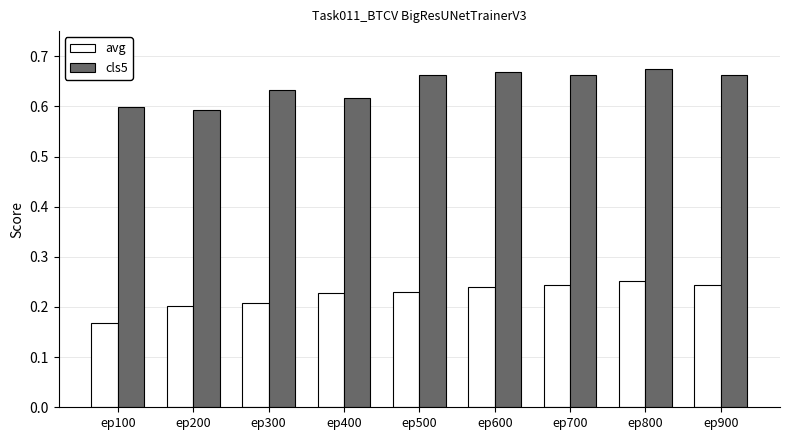

What is the sum of all cls5 values?

5.8